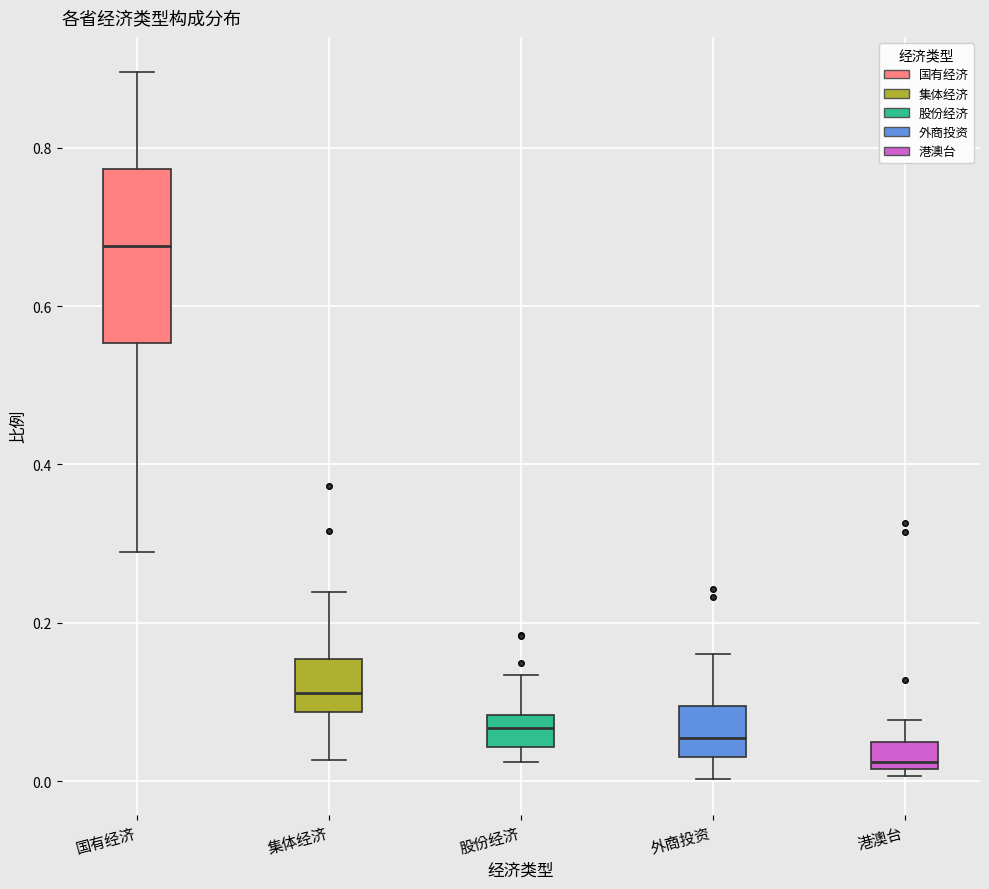

Reading left to right, transcribe this box plot: for each box, give where its median line is, the range the box spans, and where its two whiskers end, as read against the y-axis. The values are not printed on the chart, so give them approximately, as read against the axis.

国有经济: median 0.68, box 0.56 to 0.78, whiskers 0.30 to 0.90
集体经济: median 0.12, box 0.08 to 0.16, whiskers 0.02 to 0.24
股份经济: median 0.06, box 0.04 to 0.08, whiskers 0.02 to 0.14
外商投资: median 0.06, box 0.04 to 0.10, whiskers 0.00 to 0.16
港澳台: median 0.02 (just above the box's lower edge), box 0.02 to 0.06, whiskers 0.00 to 0.08